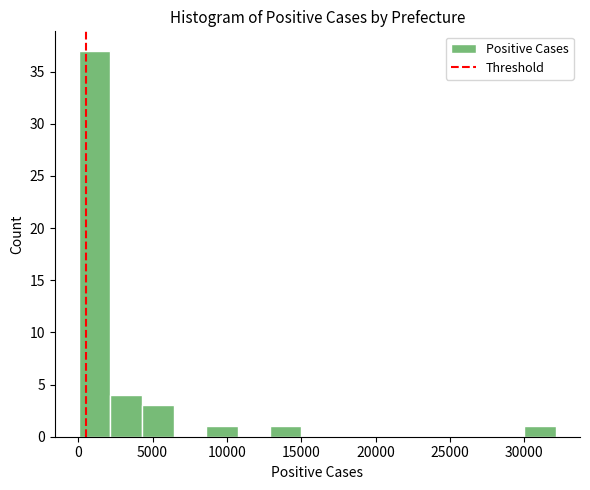

What is the height of the bar covering 0 to 2000 on the x-axis? Neither the bar edges nor the heights are printed on the chart, so give them approximately, as read against the axes.

37